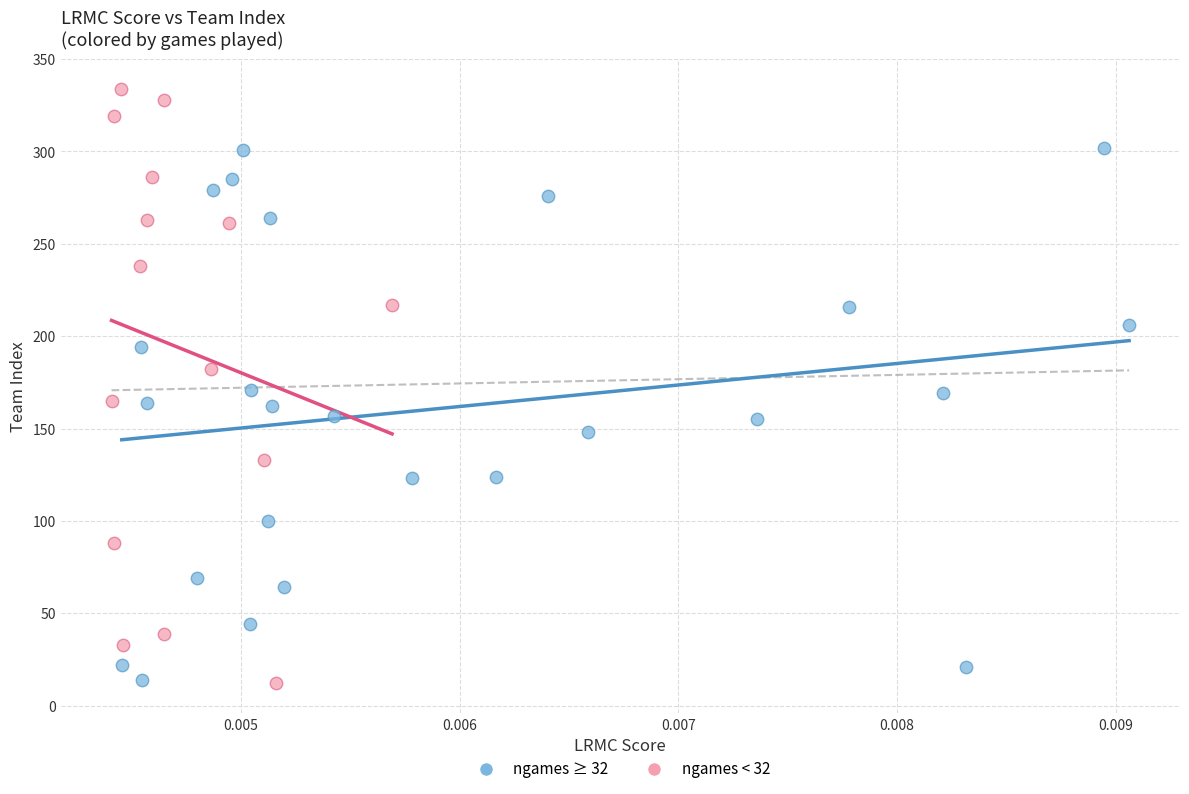

Which series has the largest Y range (max minus min)?

ngames < 32